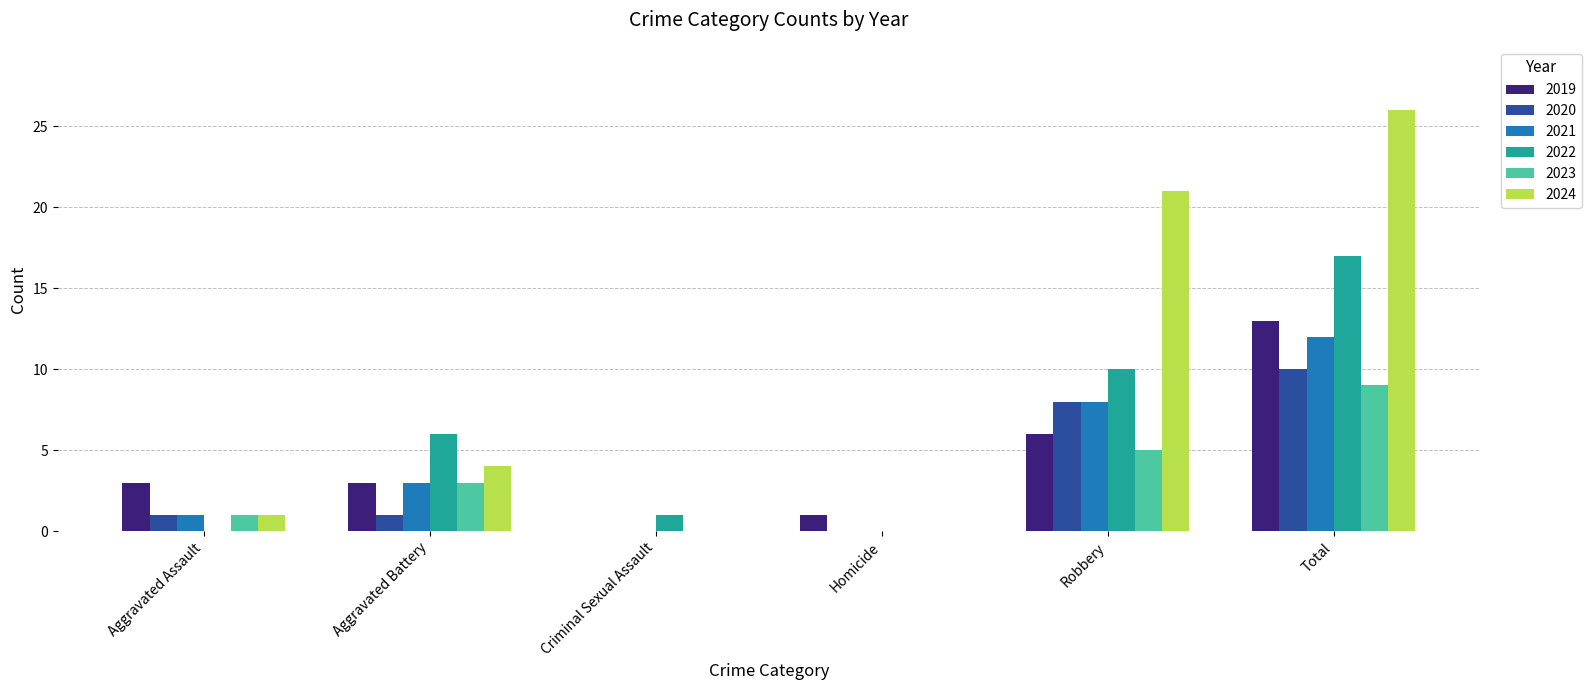

Are the bars grouped side by side (vs. stacked)?

Yes